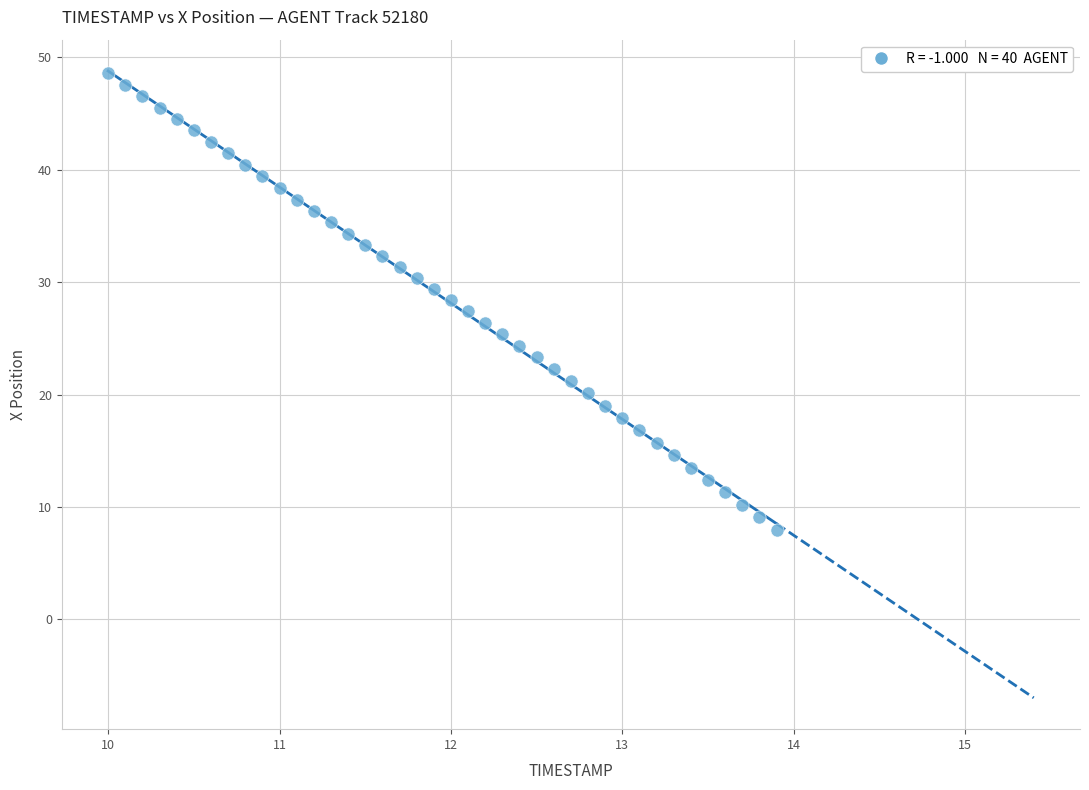

What is the range of X values (max minus min)?

3.9